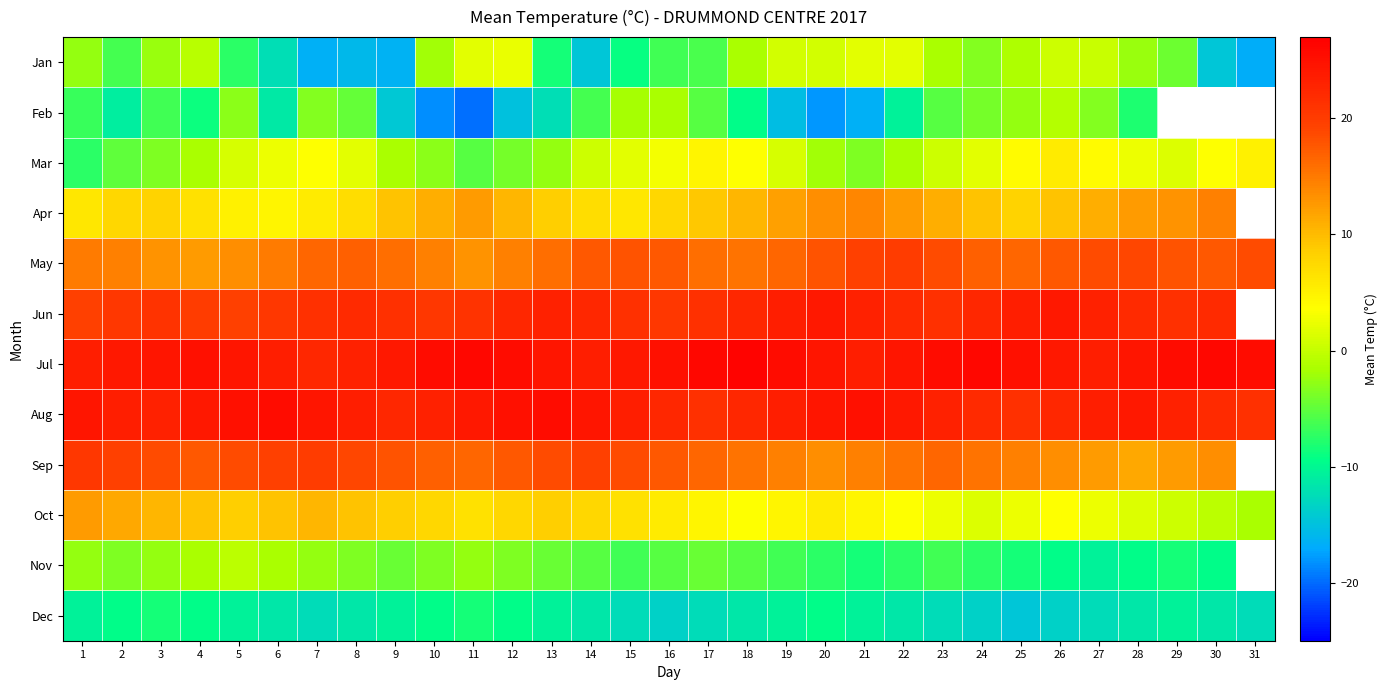

What value does the Nov series have at 14?

-5.5